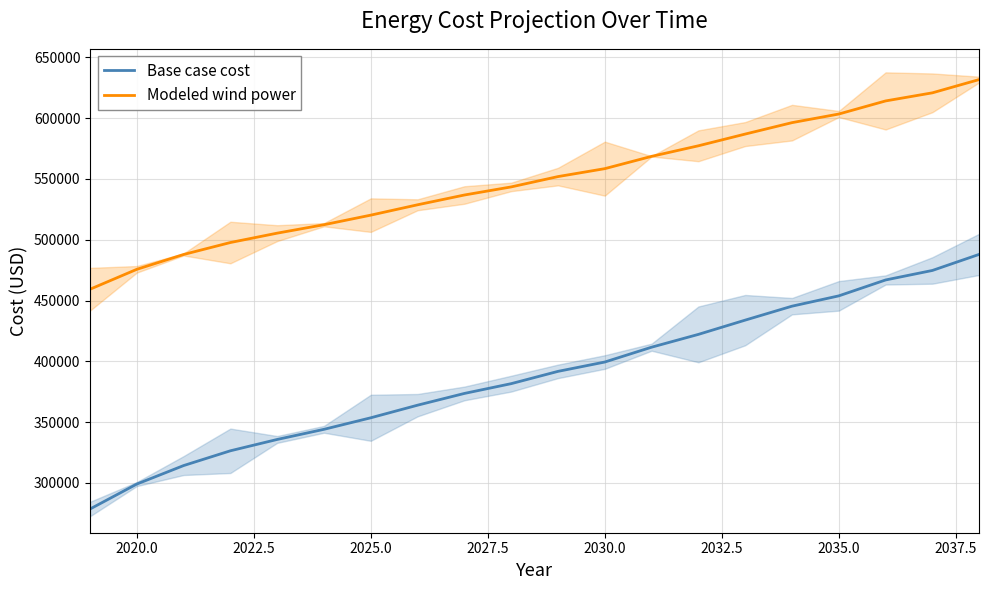

True or false: Base case cost and Modeled wind power cross at least once.

False